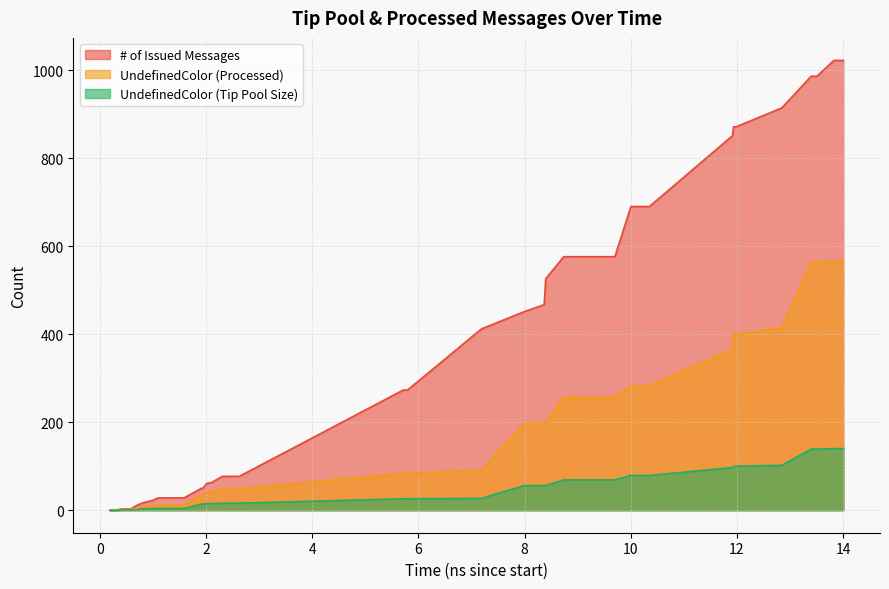

The value of # of Issued Messages at 139 is 986. True or false?

True